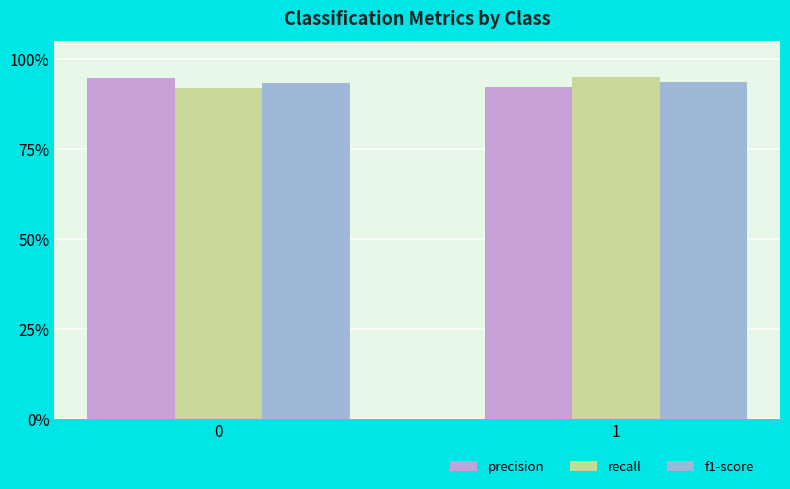

True or false: recall has a value of 0.3 at 0.

False